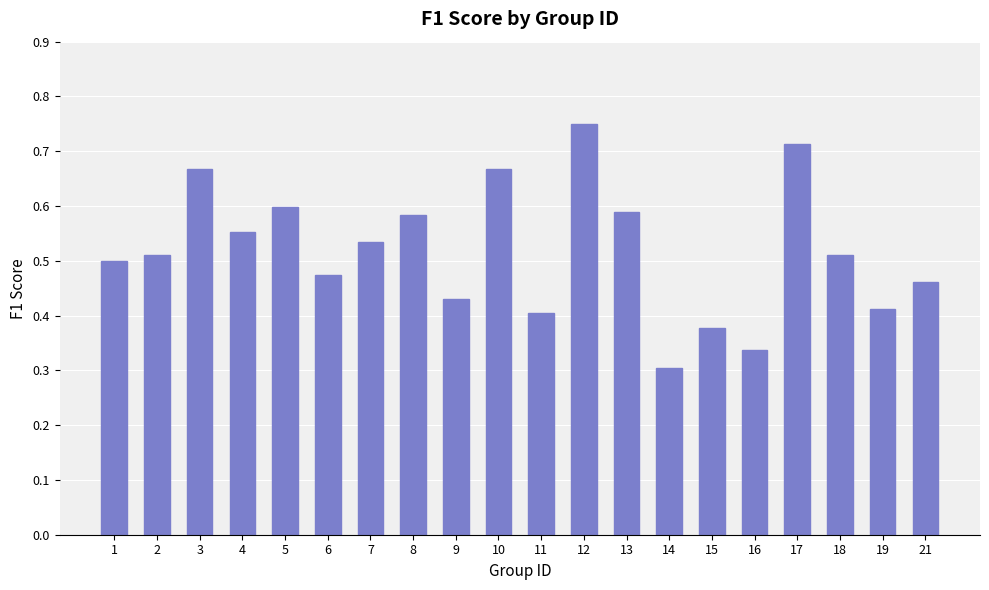

What is the change in value from 10 to 19?

-0.3